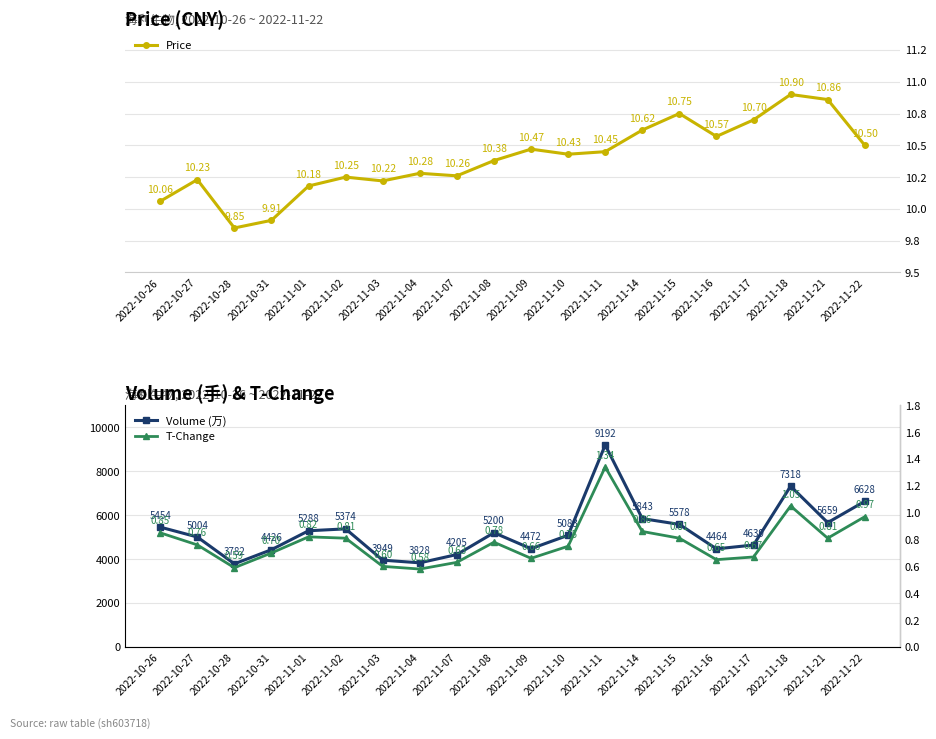

At which category is the sum across all series the highest?

2022-11-11